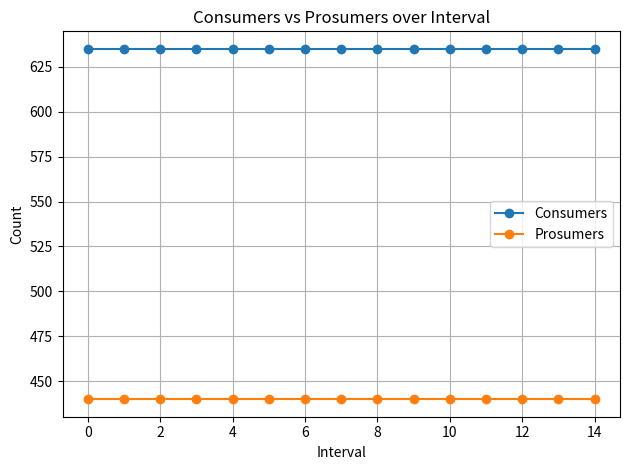

What is the average value of the Prosumers series?

440